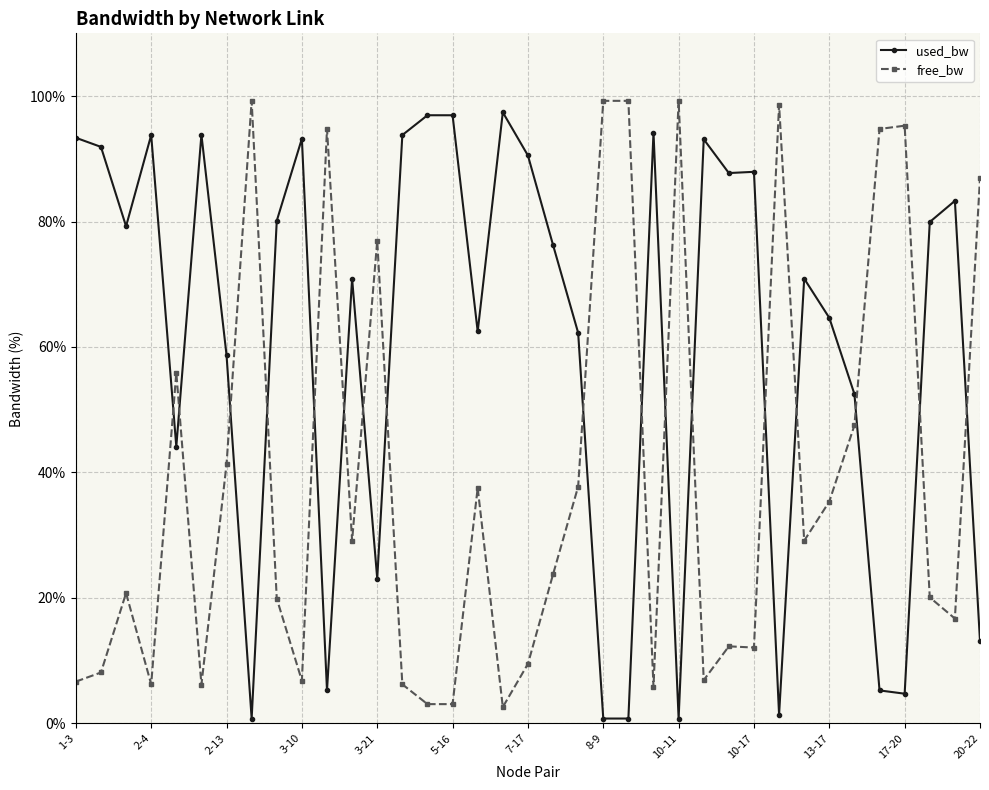

Rank the series by their maximum value, from lowest to highest.

used_bw, free_bw